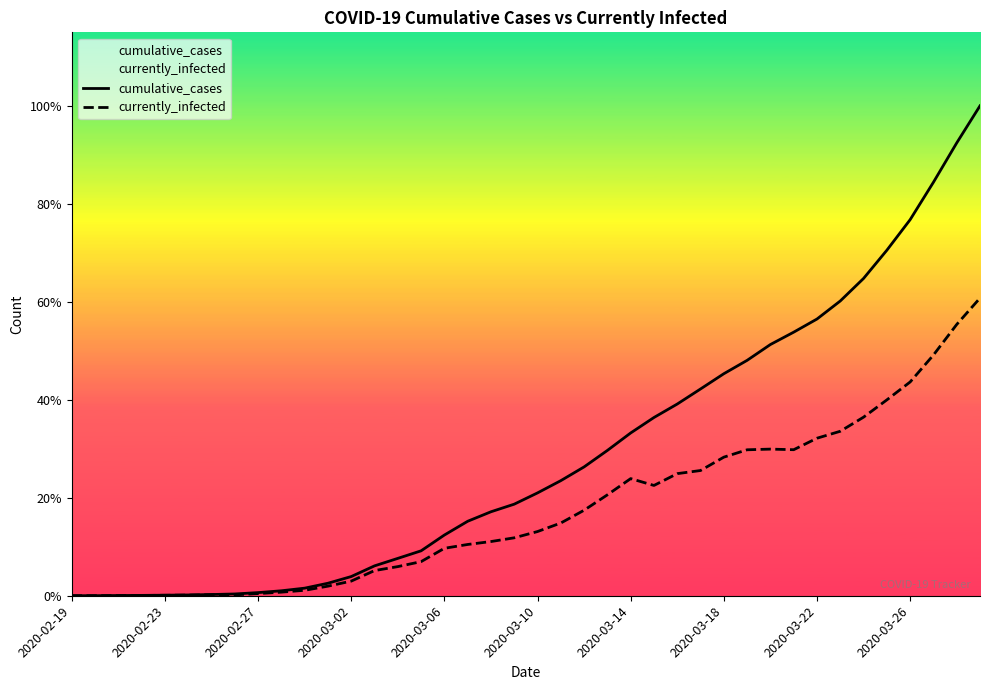

At 2020-03-02, list the series in order from largest to smallest.

cumulative_cases, currently_infected